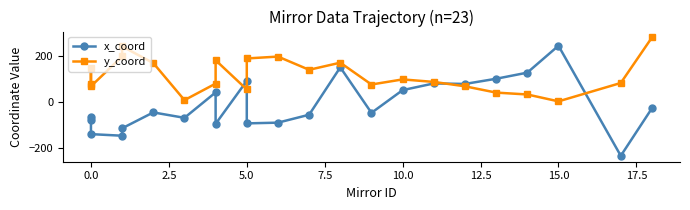

What is the minimum value shown in the chart?

-236.3